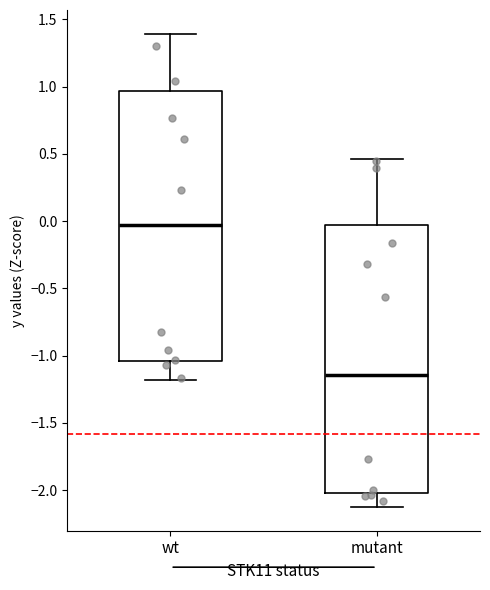

Reading left to right, transcribe this box plot: for each box, give where its median line is, the range the box spans, and where its two whiskers end, as read against the y-axis. The values are not printed on the chart, so give them approximately, as read against the axis.

wt: median -0.05, box -1.05 to 0.95, whiskers -1.20 to 1.40
mutant: median -1.15, box -2.00 to -0.05, whiskers -2.15 to 0.45